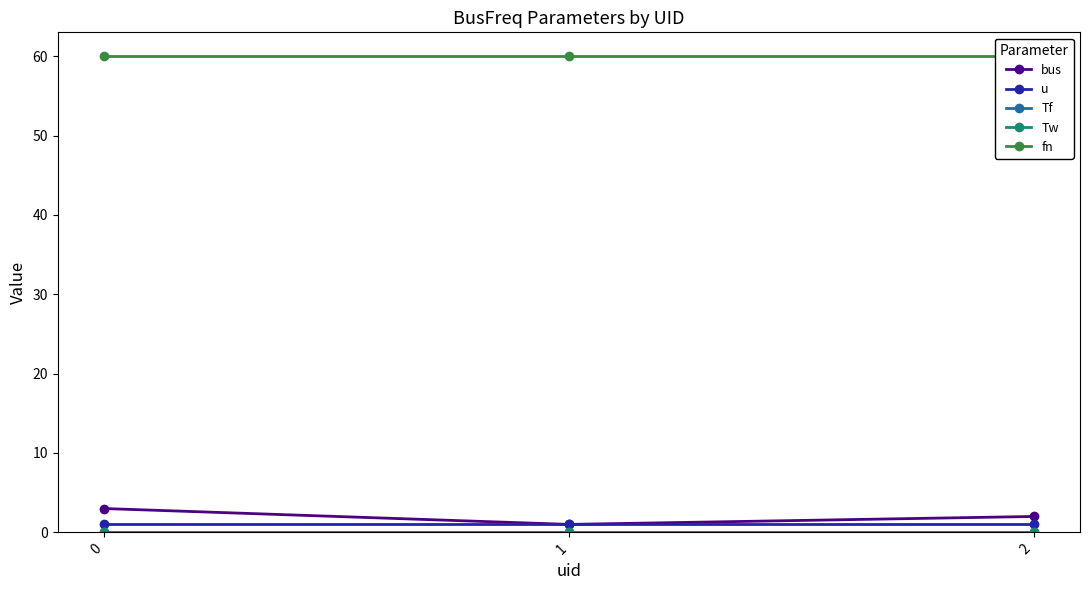

What is the maximum value shown in the chart?

60.0